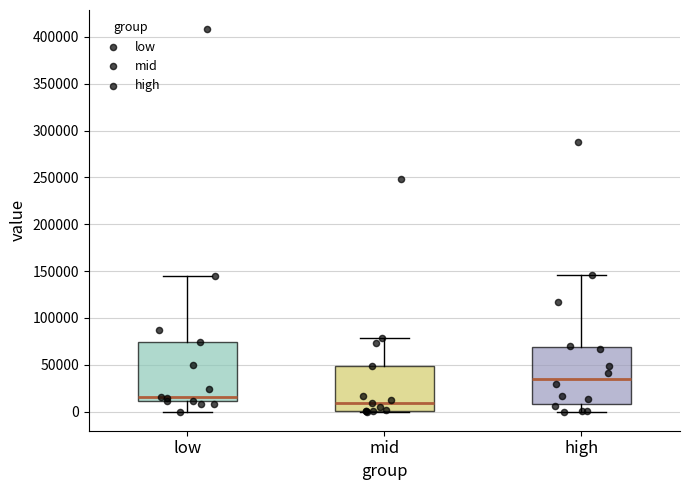

Reading left to right, transcribe this box plot: for each box, give where its median line is, the range the box spans, and where its two whiskers end, as read against the y-axis. The values are not printed on the chart, so give them approximately, as read against the axis.

low: median 15000, box 10000 to 75000, whiskers 0 to 145000
mid: median 10000, box 0 to 50000, whiskers 0 to 80000
high: median 35000, box 10000 to 70000, whiskers 0 to 145000